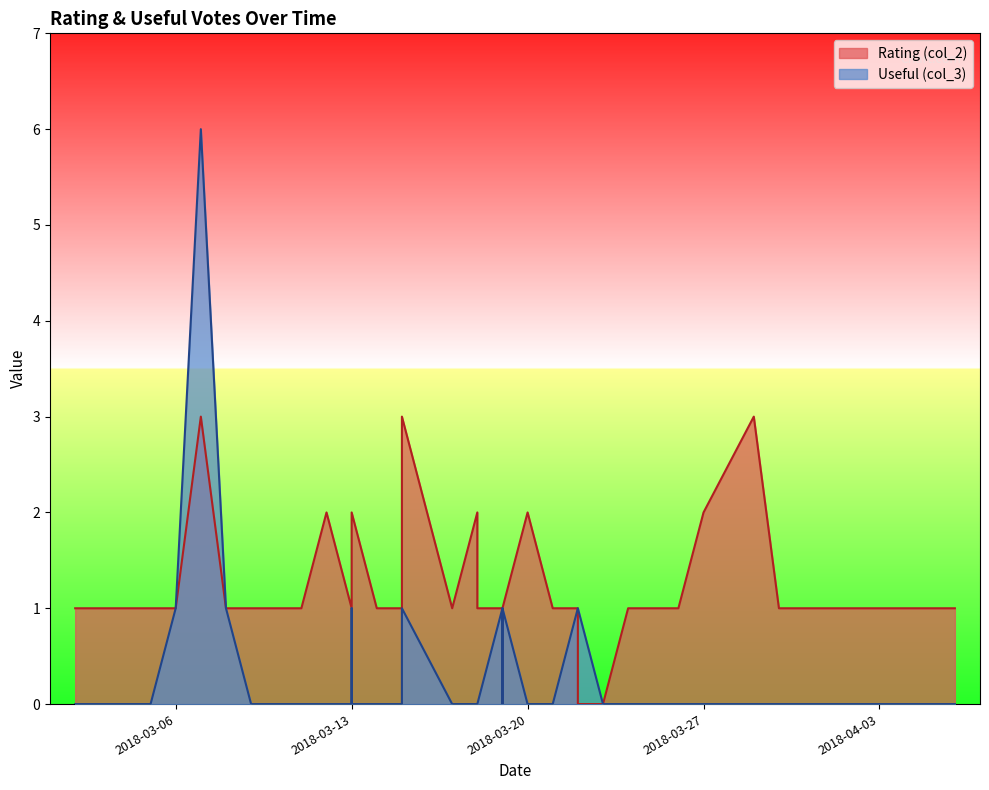

List the series in order of their peak value, lowest first.

Rating (col_2), Useful (col_3)